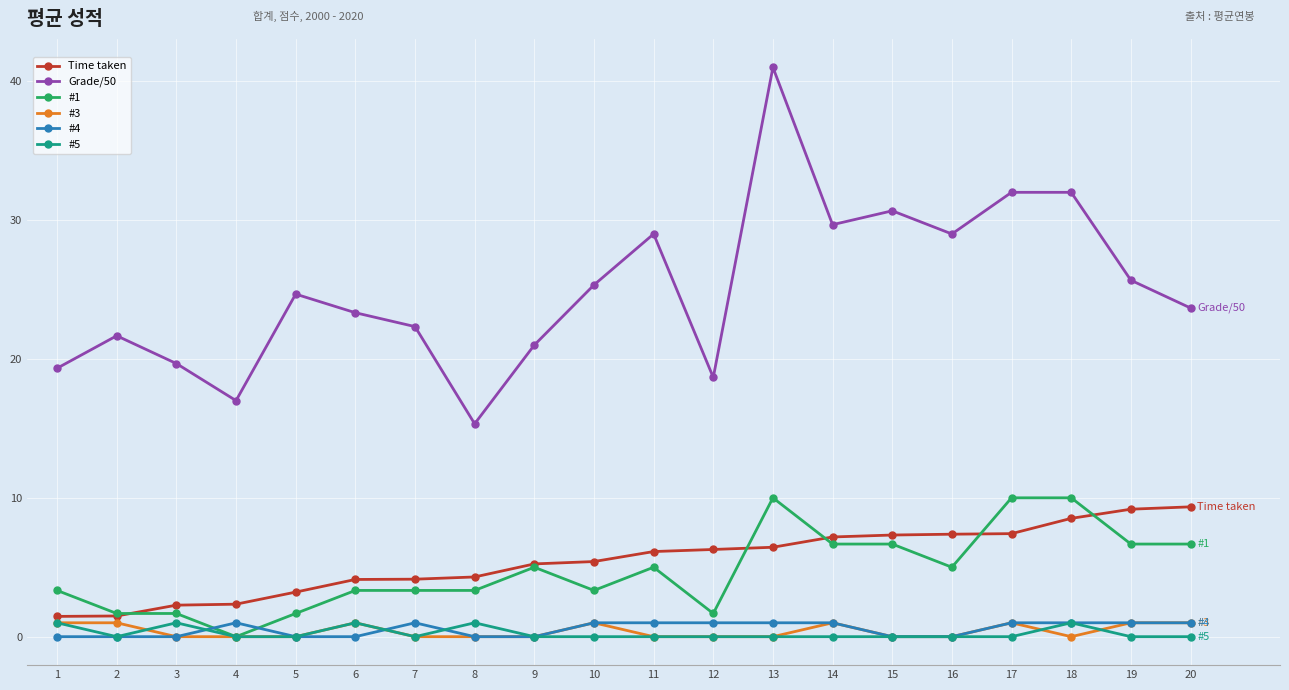

What is the approximate value of Time taken at 14?

7.2